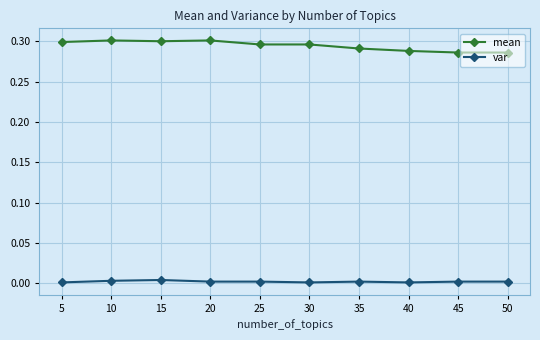

List the series in order of their overall mean, highest first.

mean, var